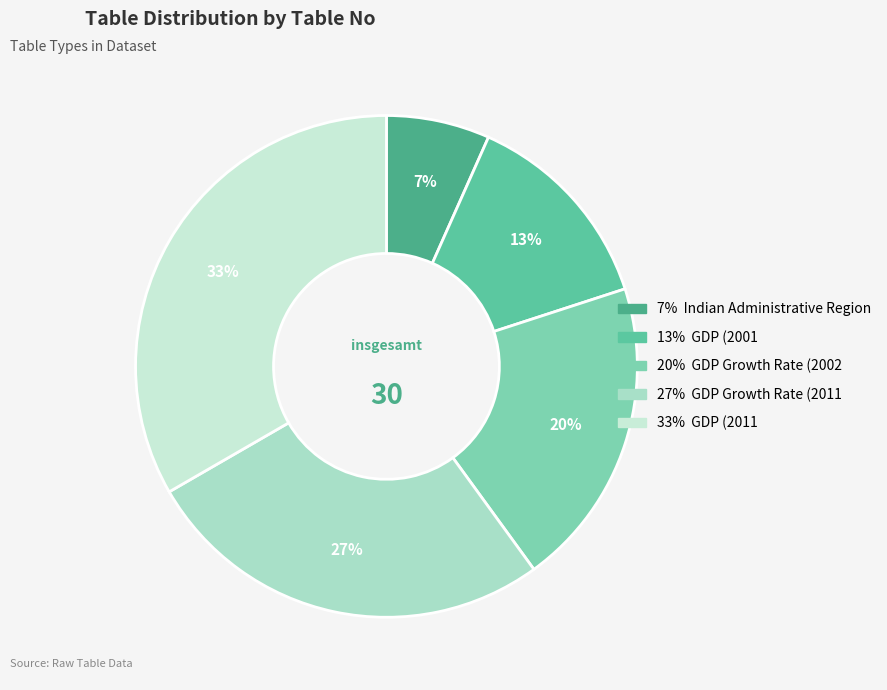

How many slices are in this pie chart?

5